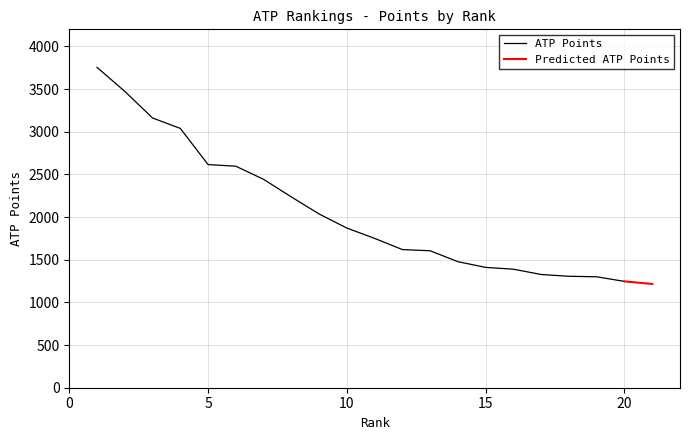

What is the difference between the values at 19 and 14?

177